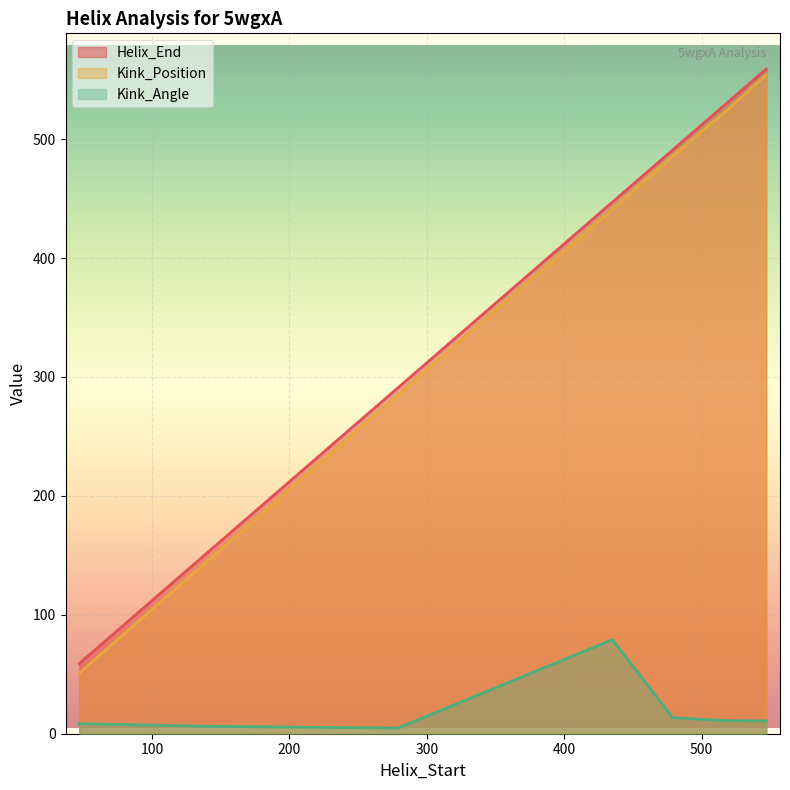

True or false: Kink_Position and Kink_Angle intersect in this chart.

False